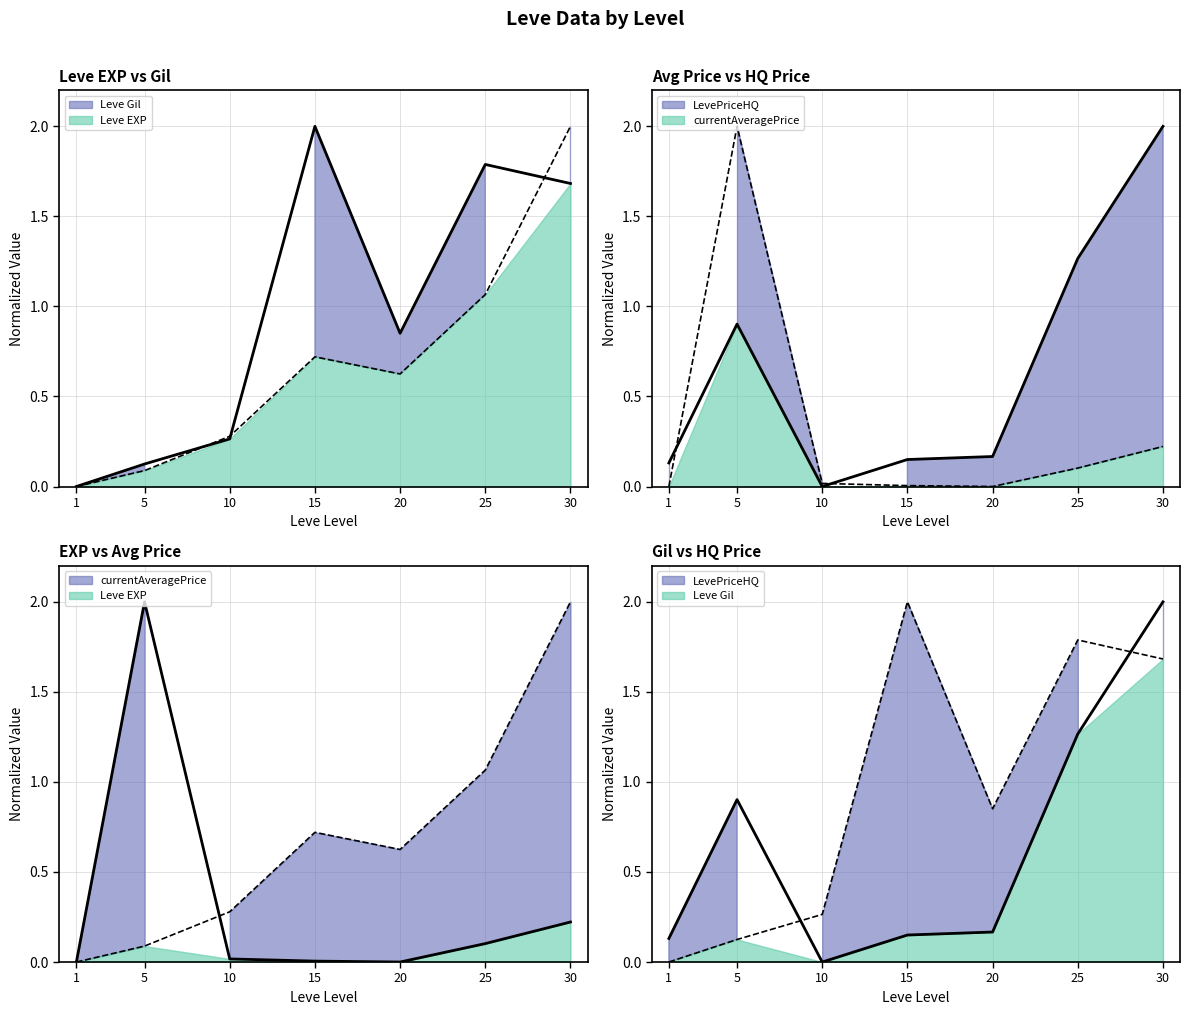

Which category has the lowest value in the currentAveragePrice series?

20